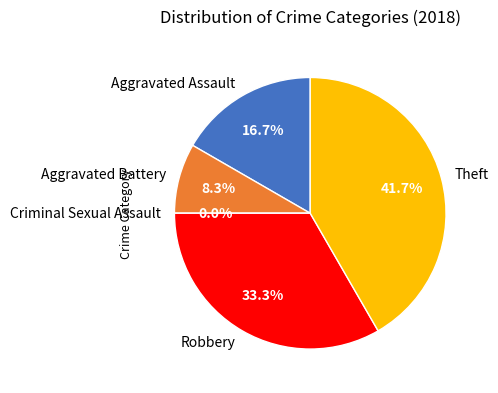

Combined, what portion of the pie is Aggravated Assault and Theft?

58.3%